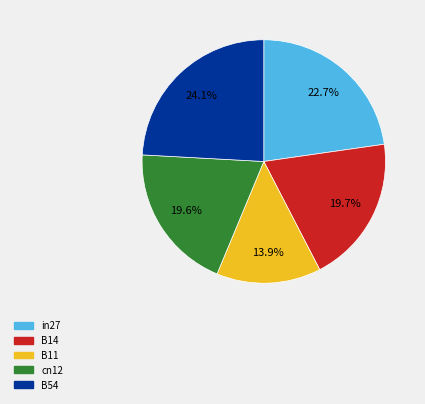

The cn12 slice represents 8% of the pie. True or false?

False